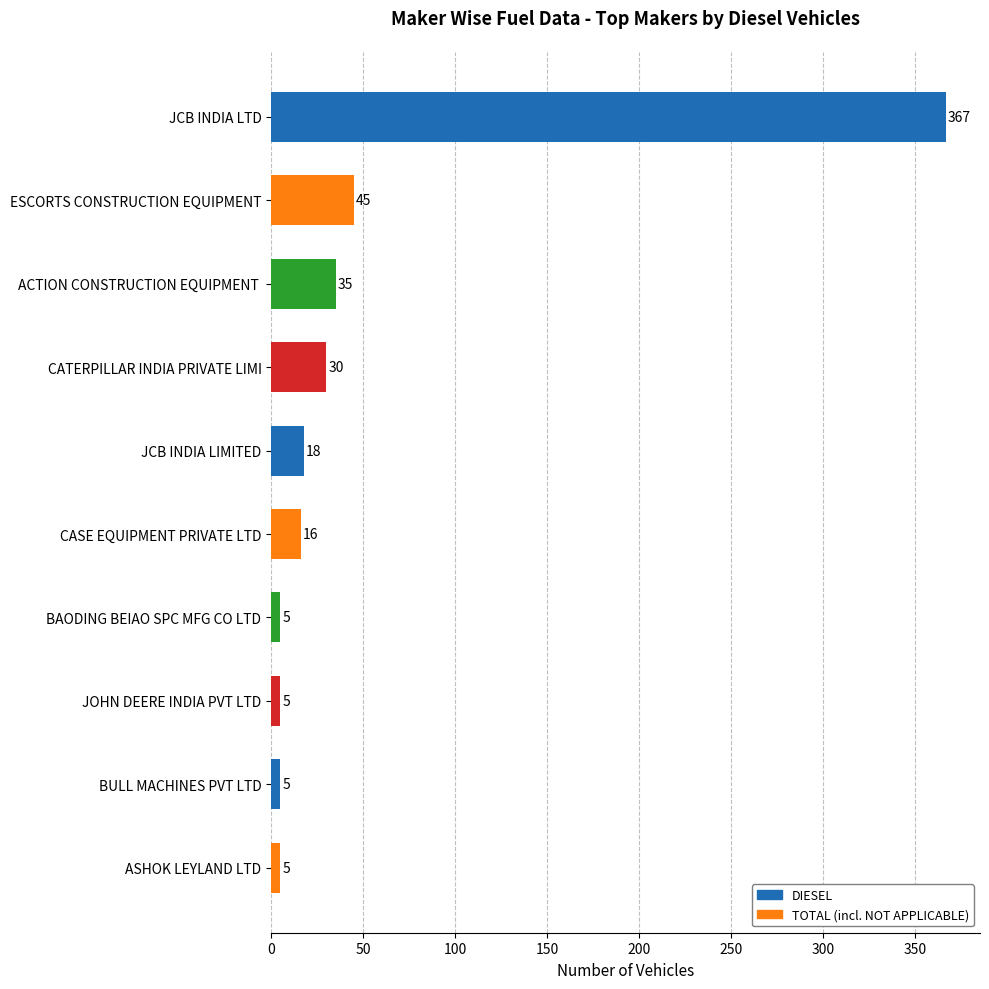

Where is the data nearest to the value 186?

ESCORTS CONSTRUCTION EQUIPMENT